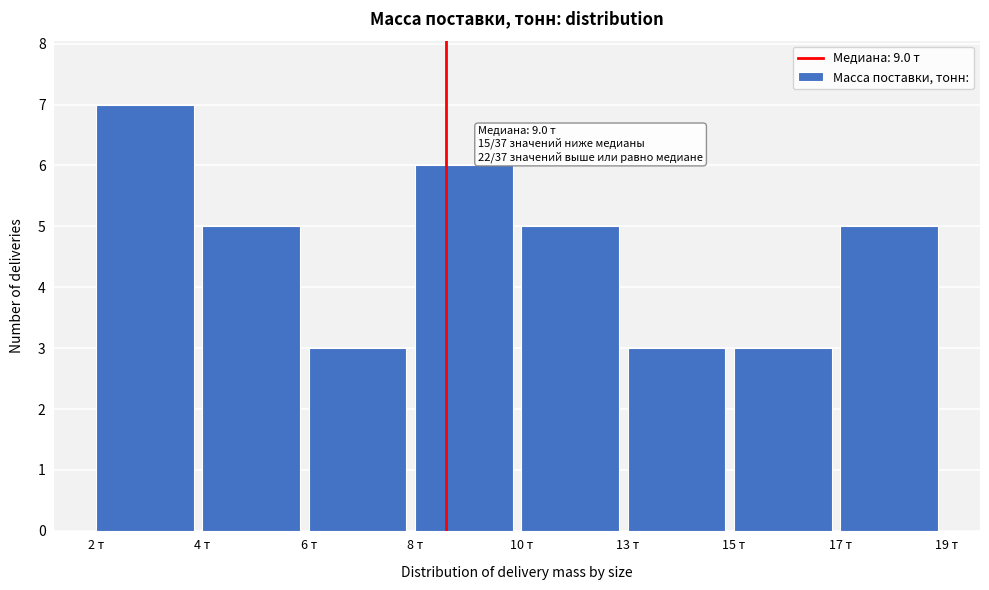

Reading right to left, list all the values displayed in this chart.

17 т=5	15 т=3	13 т=3	10 т=5	8 т=6	6 т=3	4 т=5	2 т=7